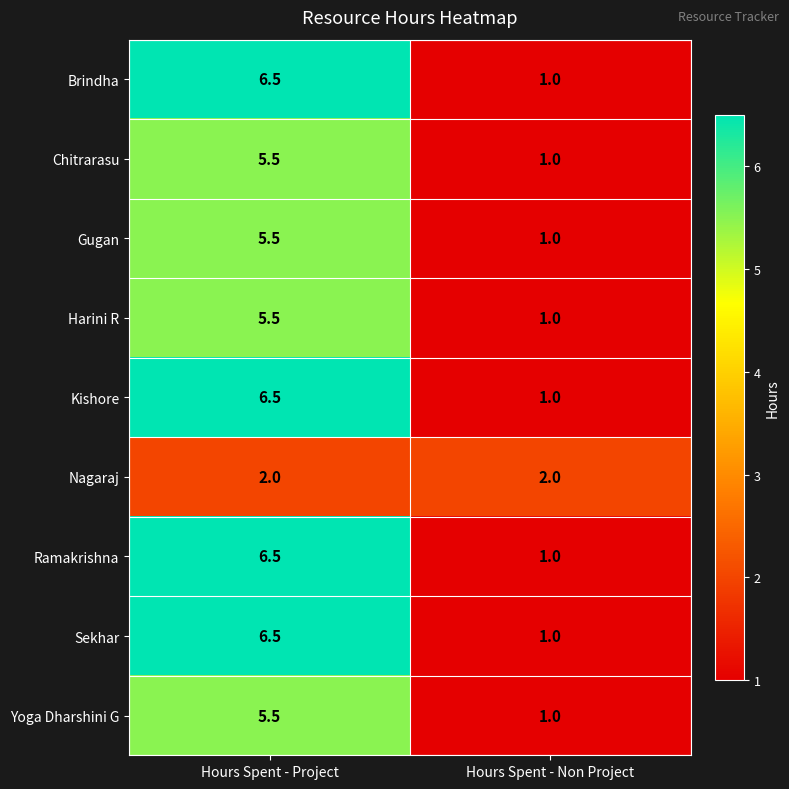

Is the value of Nagaraj at Hours Spent - Project greater than the value of Yoga Dharshini G at Hours Spent - Project?

No